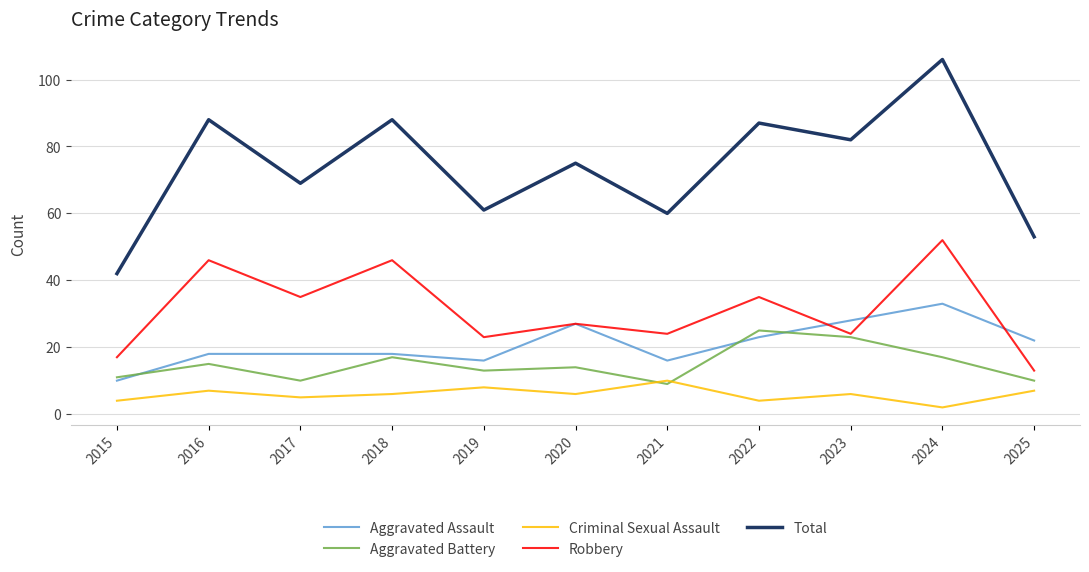

At which category is the sum across all series the highest?

2024